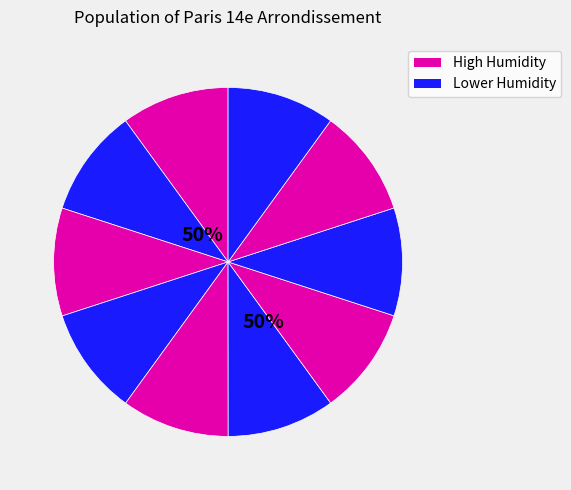

To the nearest percent, what is the average slice percentage?

10%